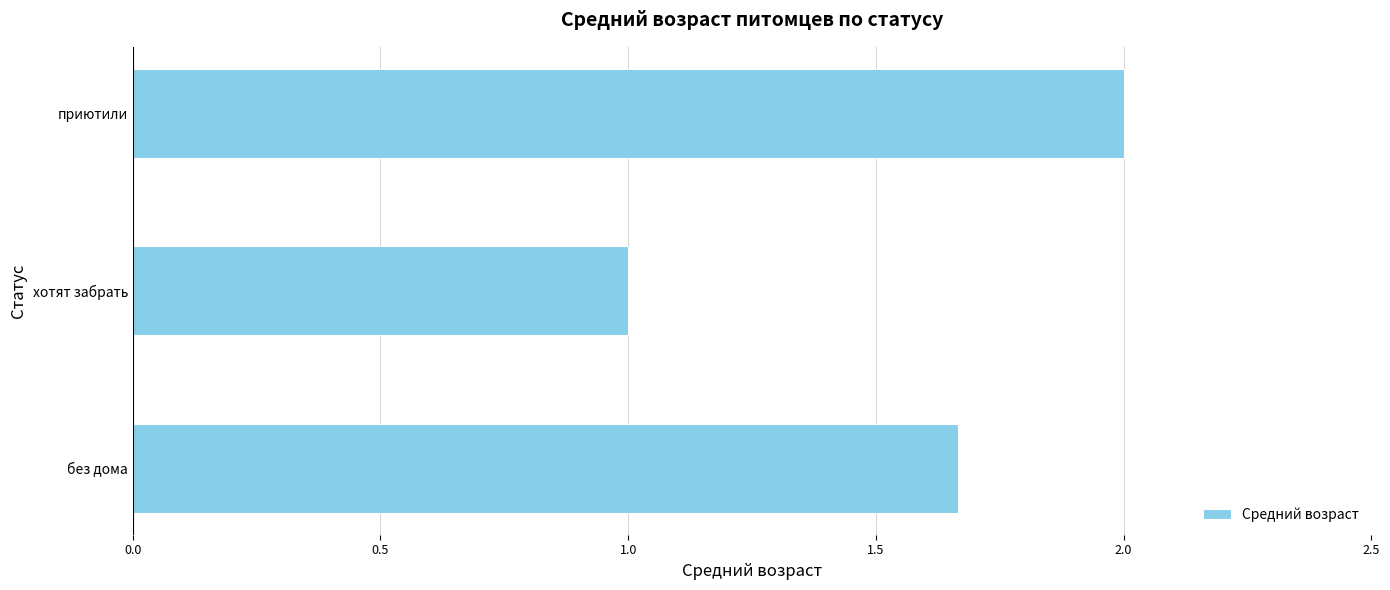

How many data points does each series have?

3